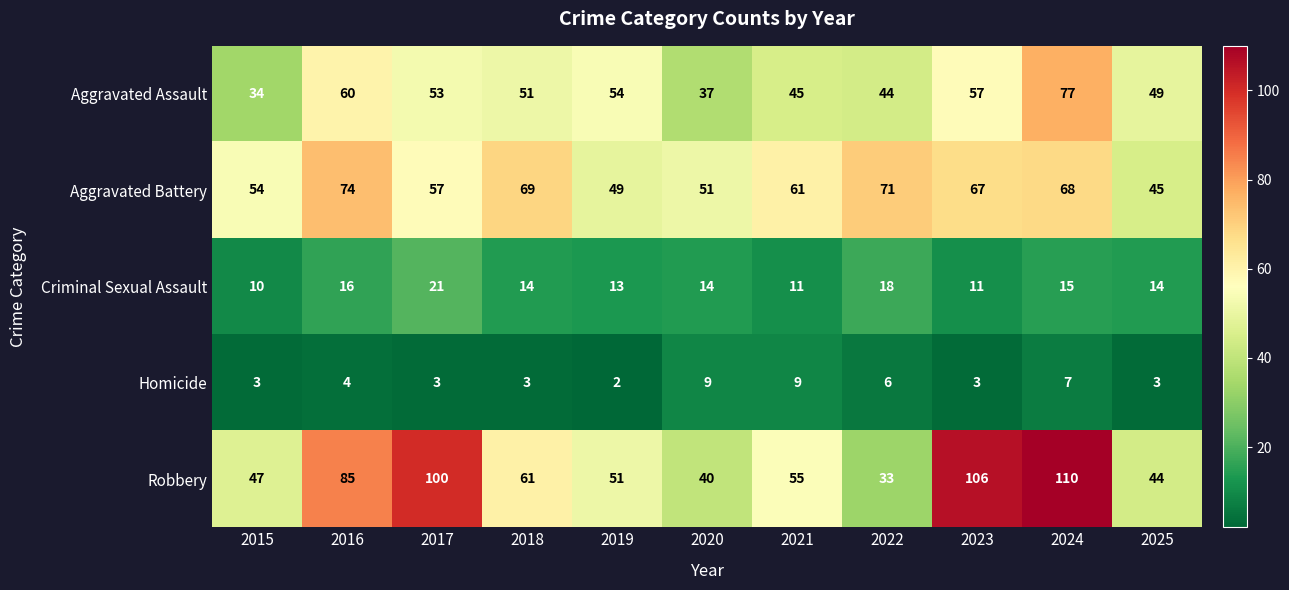

Is it true that Robbery equals 33 at 2022?

True